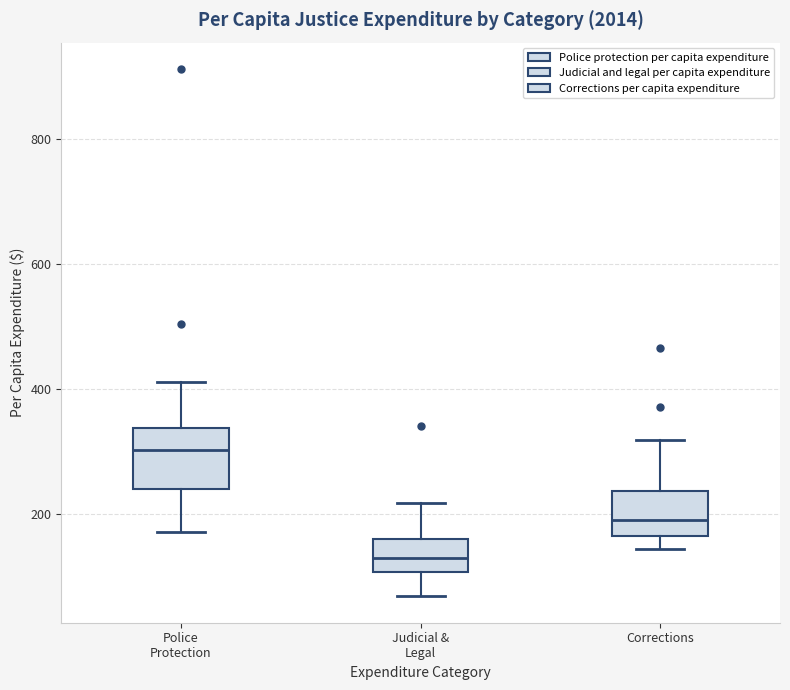

Reading left to right, read every box against the y-axis: the position of its median line, the range the box covers, and the ends of its whiskers. The values are not printed on the chart, so give them approximately, as read against the axis.

Police Protection: median 300, box 240 to 340, whiskers 180 to 420
Judicial & Legal: median 140, box 100 to 160, whiskers 60 to 220
Corrections: median 200, box 160 to 240, whiskers 140 to 320